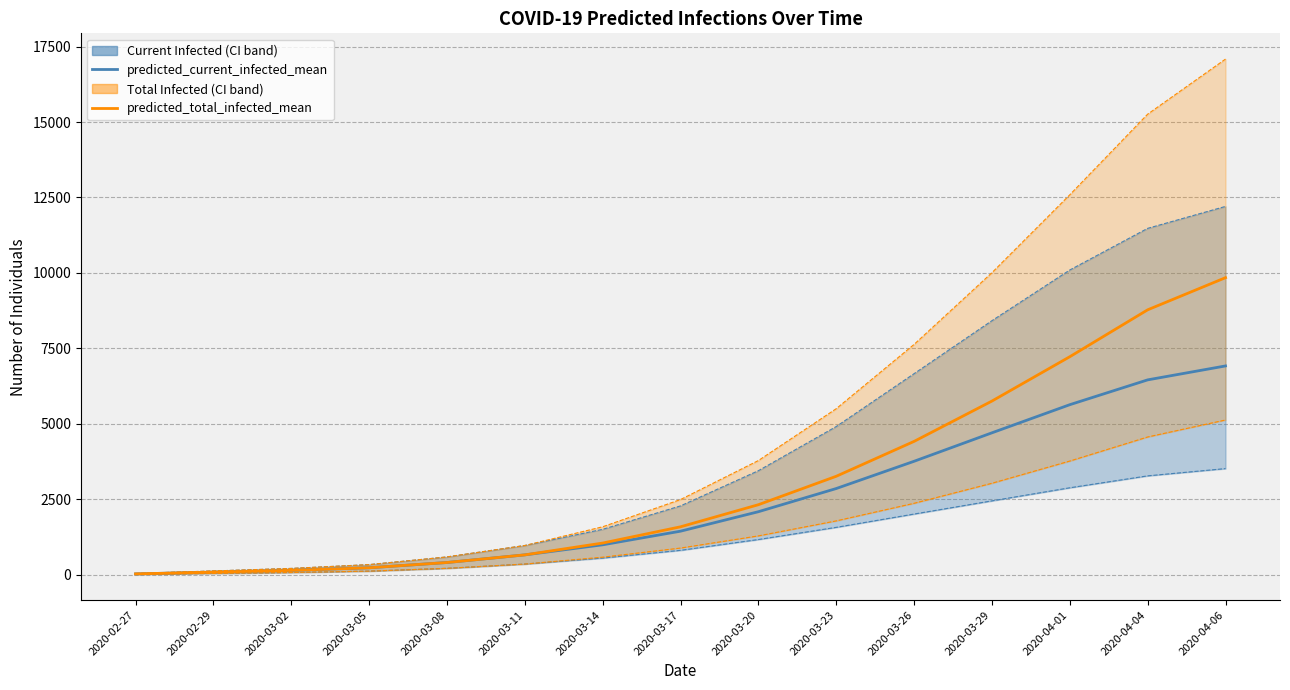

What is the sum of all predicted_current_infected_lower values?

19063